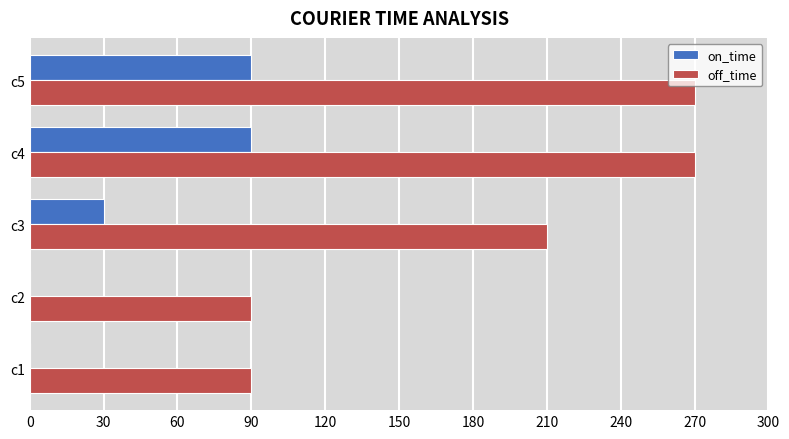

What is the sum of all off_time values?

930